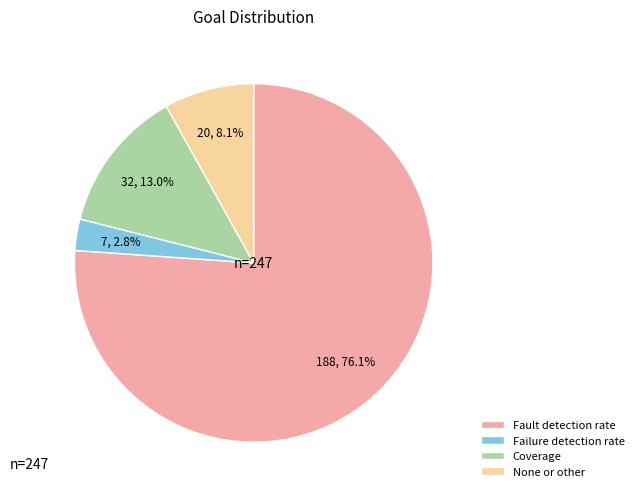

How much of the chart is everything except Failure detection rate?

97.2%